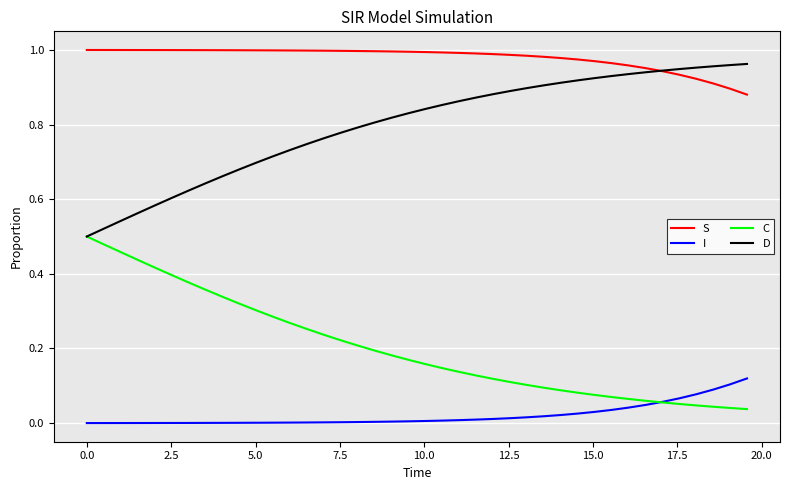

Which series has the largest total across all categories?

S